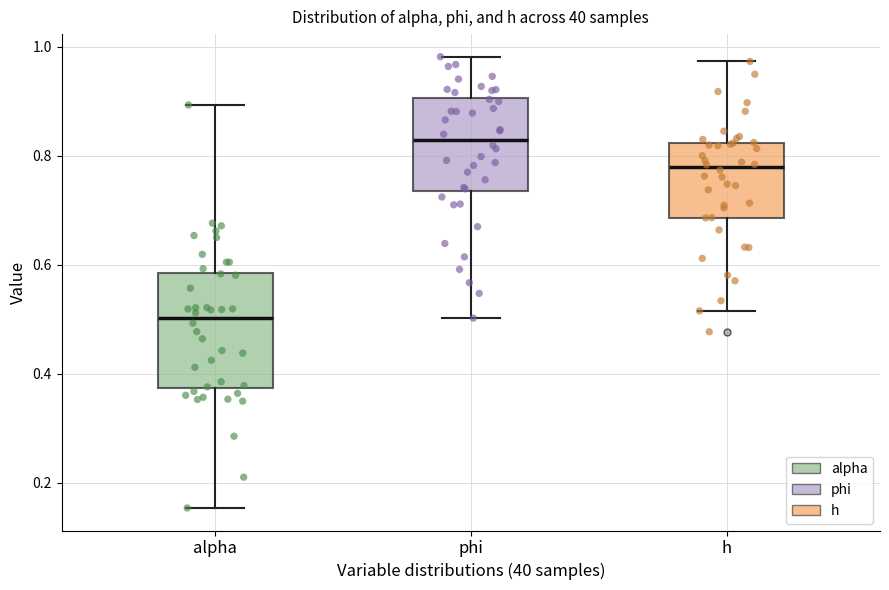

Where does the lower whisker of the box for h end on the y-axis? The values are not printed on the chart, so give them approximately, as read against the axis.

0.52